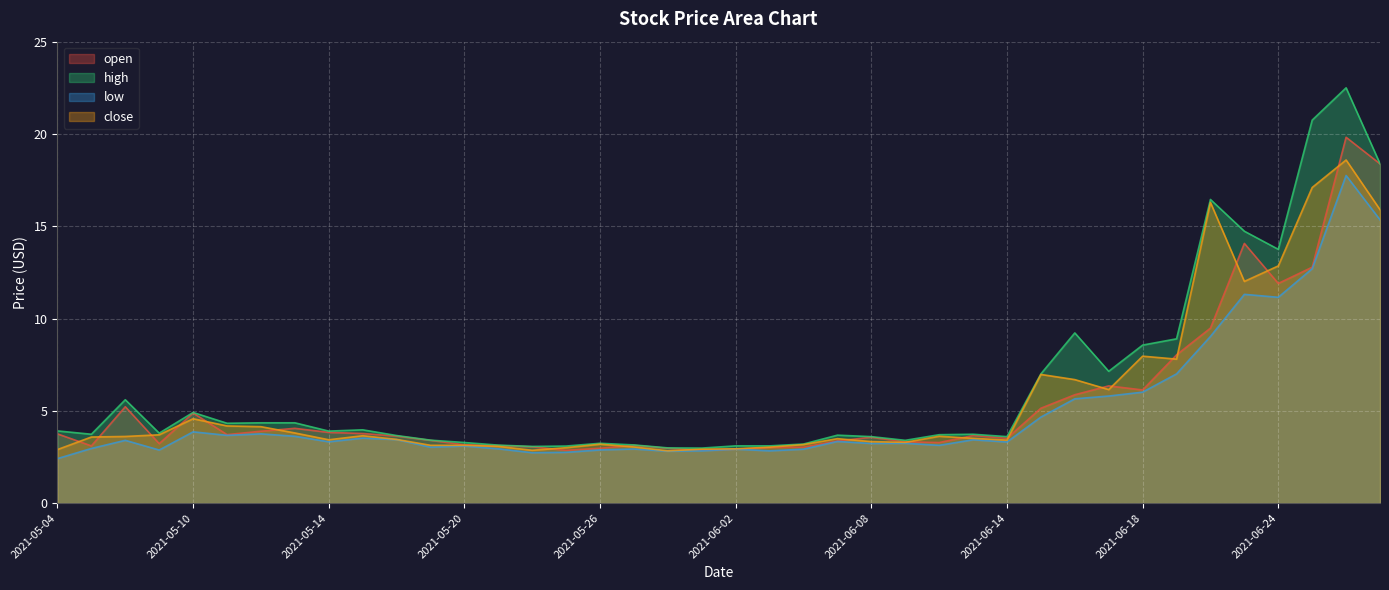

Which category has the highest value in the open series?

2021-06-28